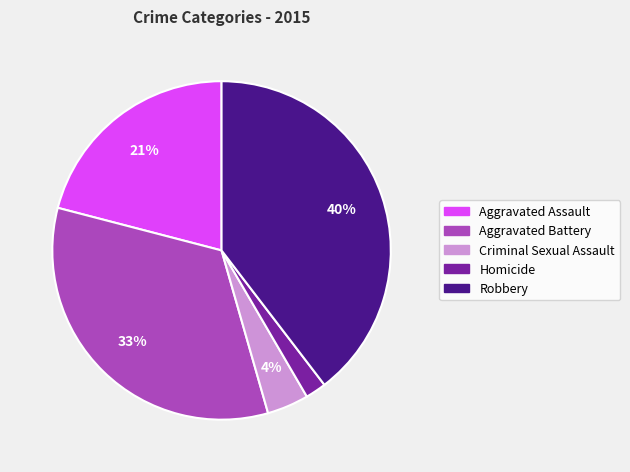

Which category has the biggest portion of the pie?

Robbery